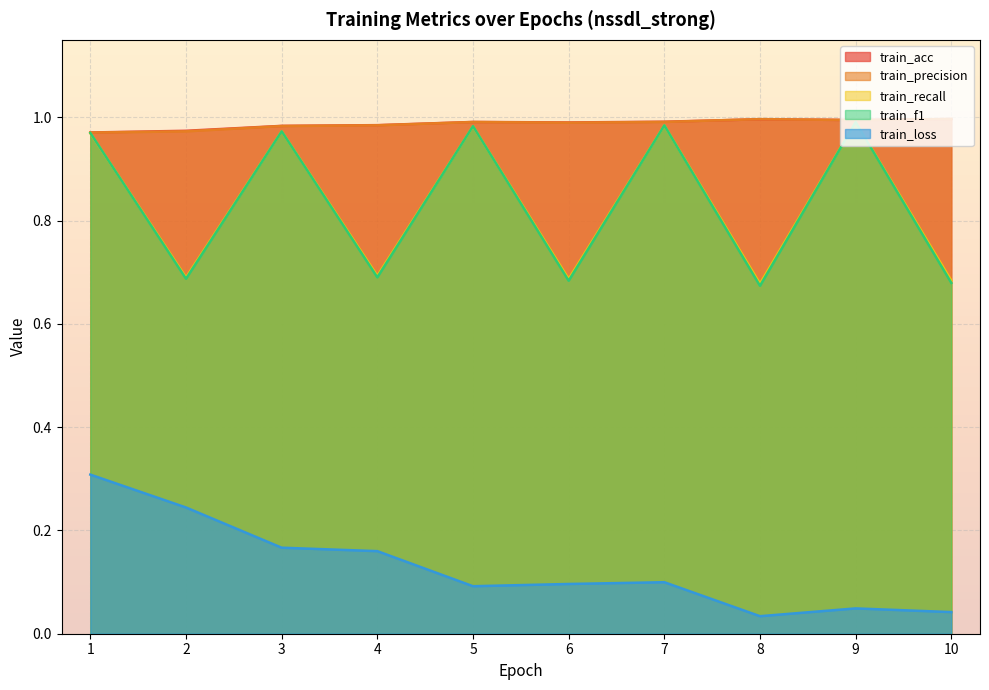

What is the total value across all series at 2?

3.6